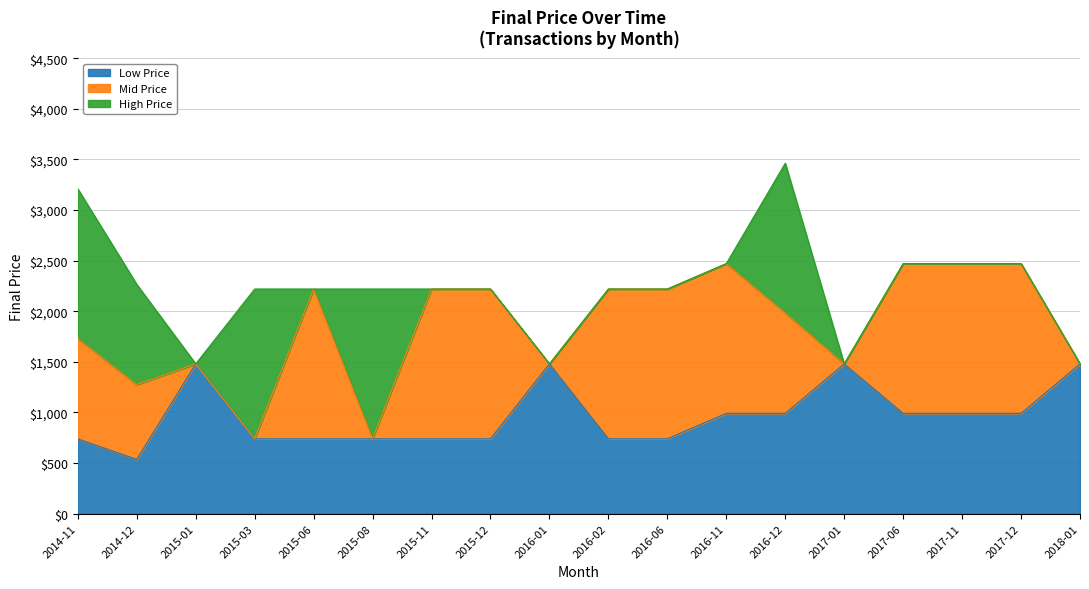

Which category has the lowest value in the Low Price series?

2014-12